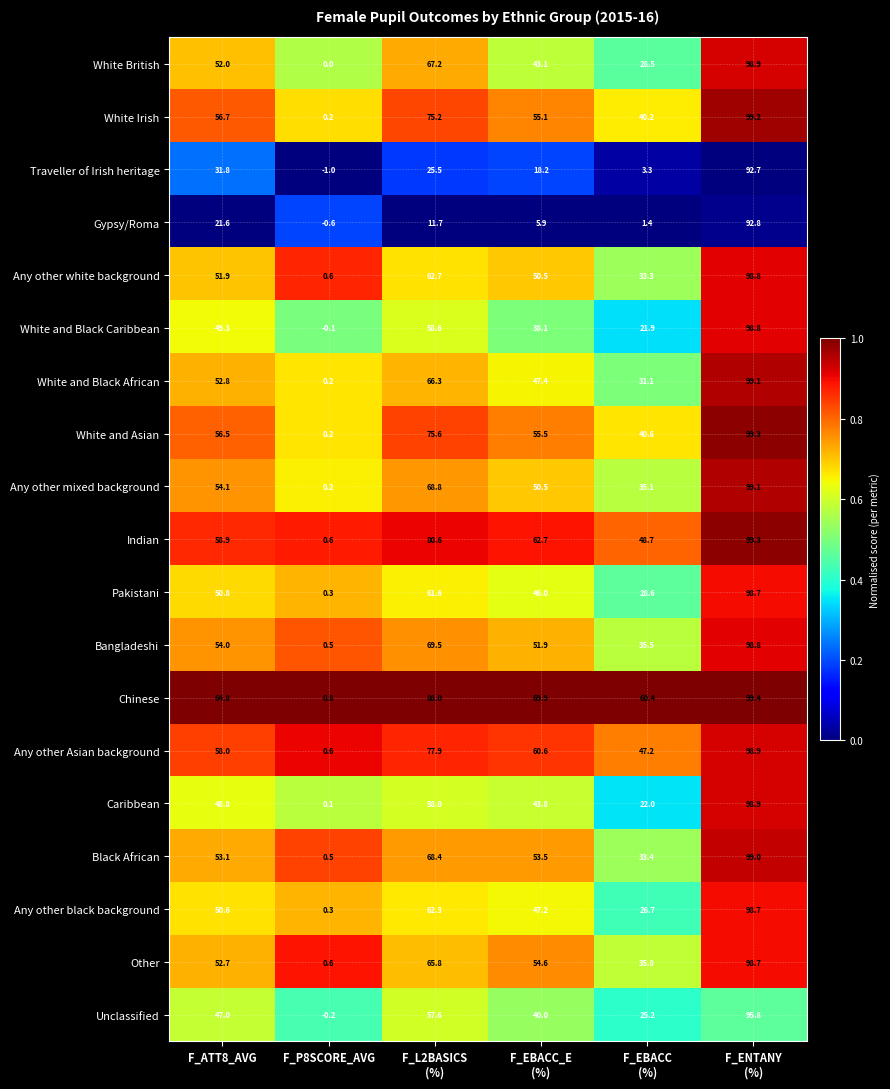

What is the greatest value displayed?

99.4